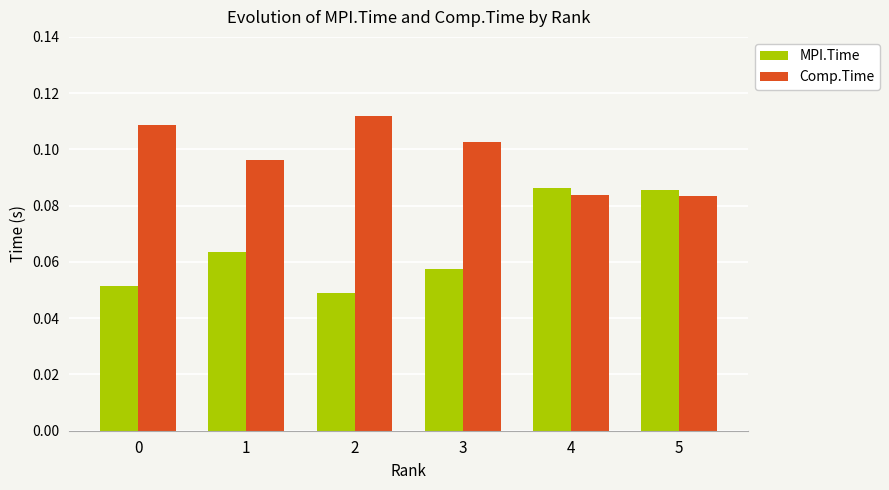

What is the sum of the Comp.Time values at 4 and 2?

0.2